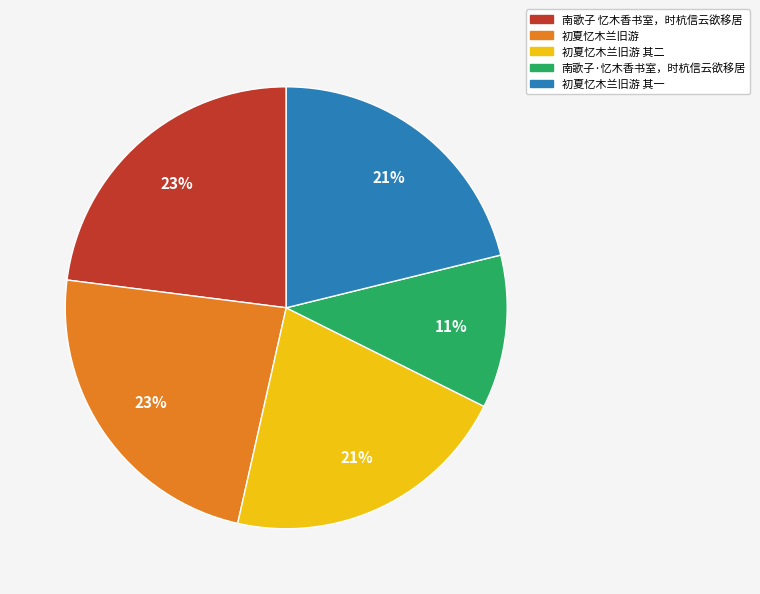

To the nearest percent, what is the average slice percentage?

20%